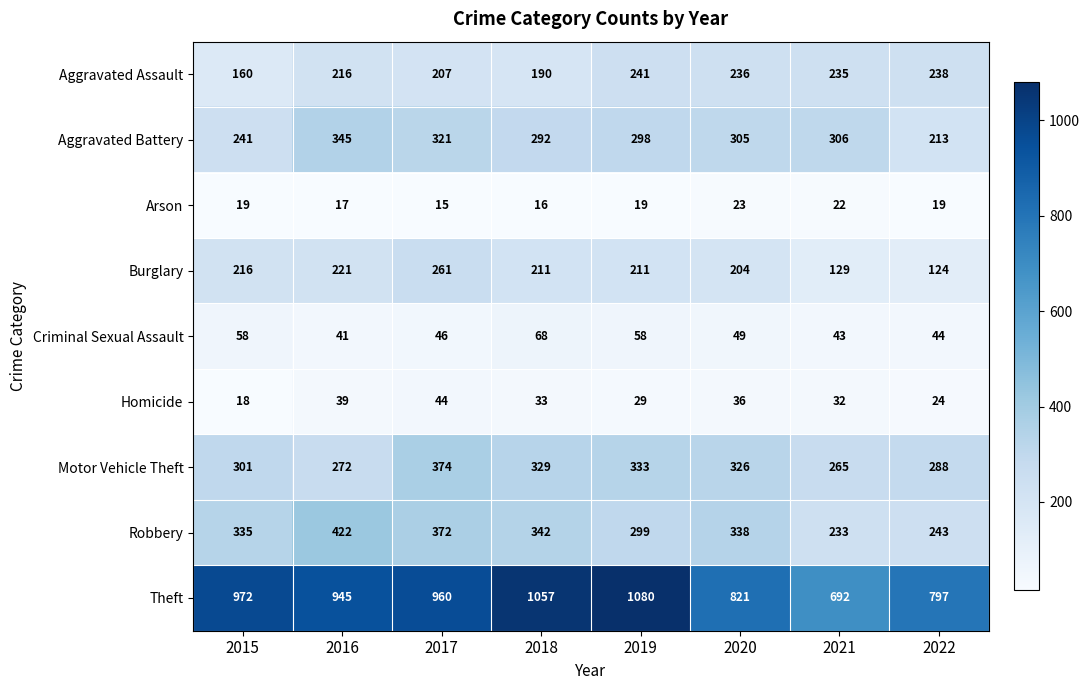

Rank the series by their maximum value, from highest to lowest.

Theft, Robbery, Motor Vehicle Theft, Aggravated Battery, Burglary, Aggravated Assault, Criminal Sexual Assault, Homicide, Arson